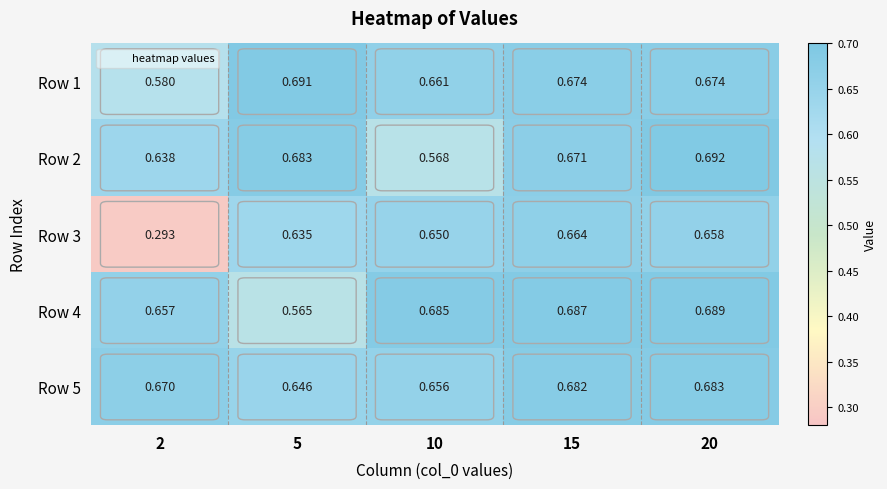

Is the value of Row 2 at 5 greater than the value of Row 3 at 10?

Yes